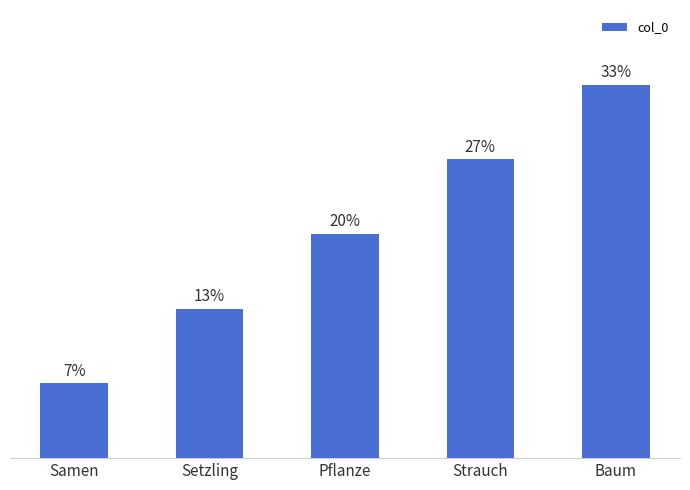

At which category does the chart reach its minimum across all series?

Samen